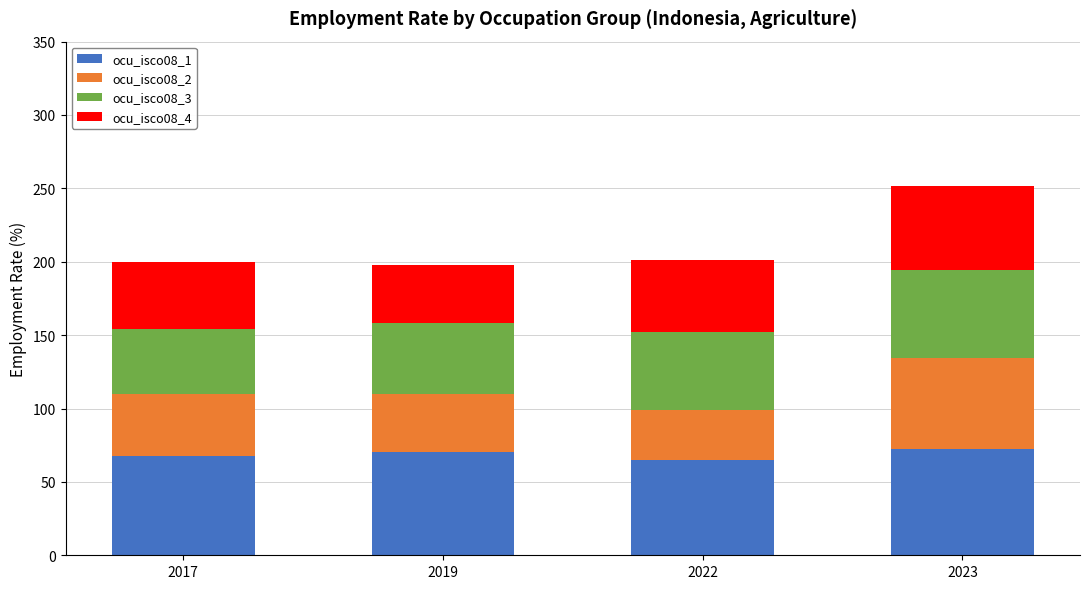

The value of ocu_isco08_1 at 2023 is 72.2. True or false?

True